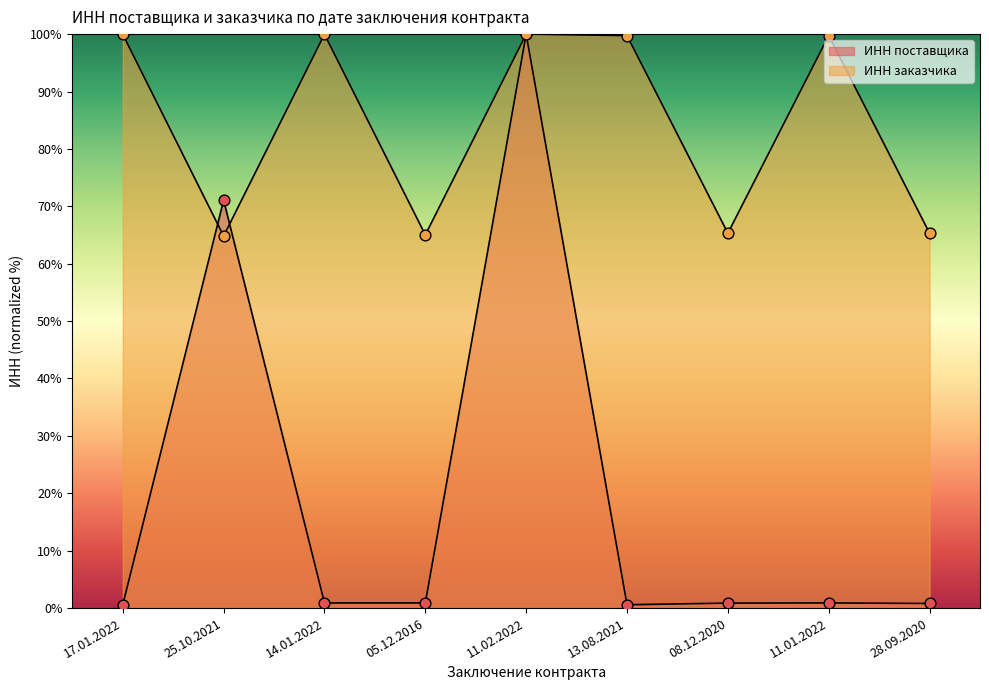

Which series reaches the maximum Y coordinate?

ИНН поставщика